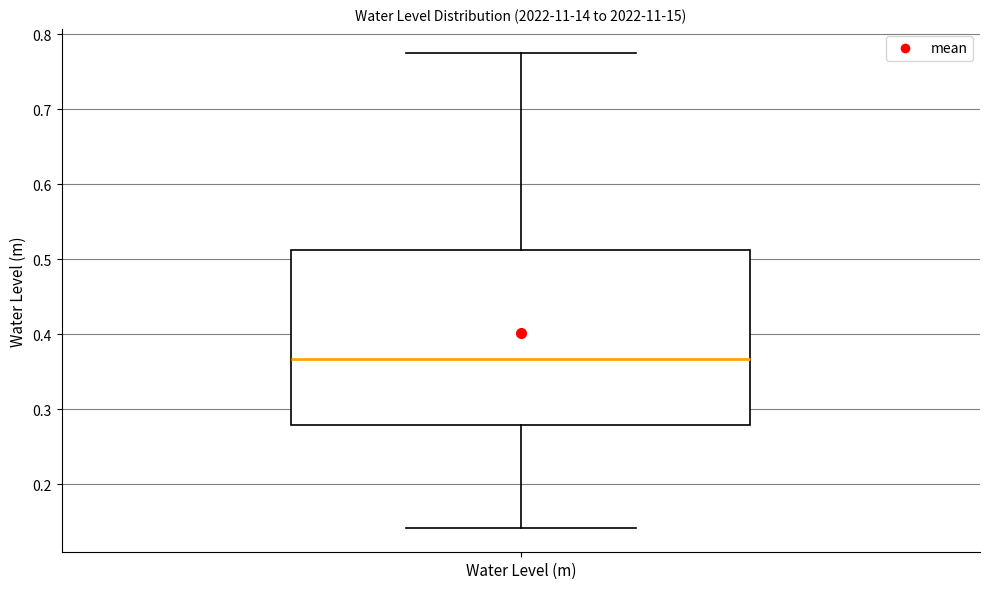

Where does the median line of the box for Water Level (m) sit on the y-axis? The values are not printed on the chart, so give them approximately, as read against the axis.

0.37